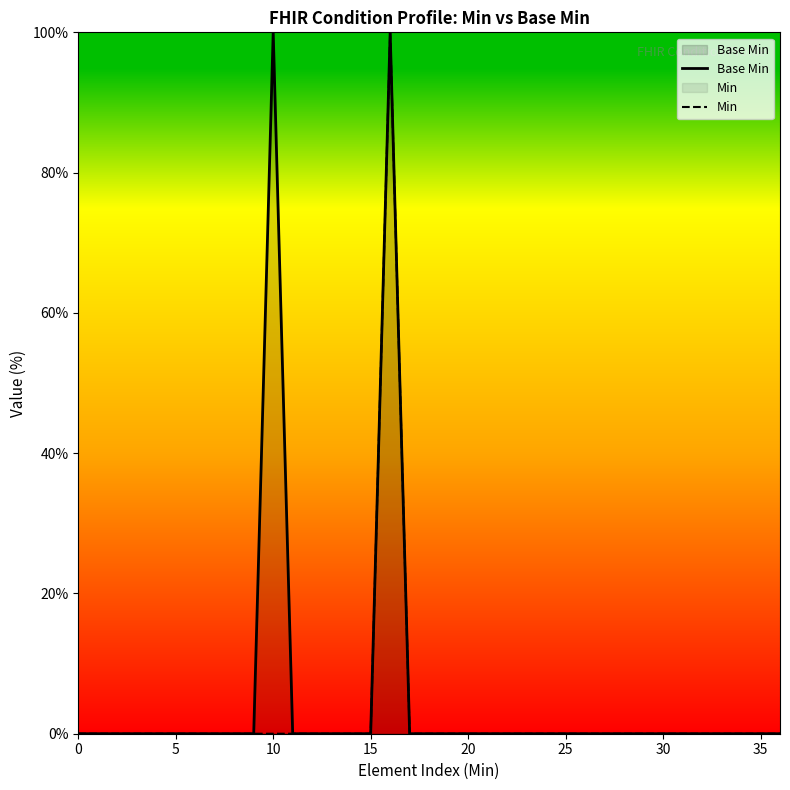

What is the highest value of the Base Min series?

100